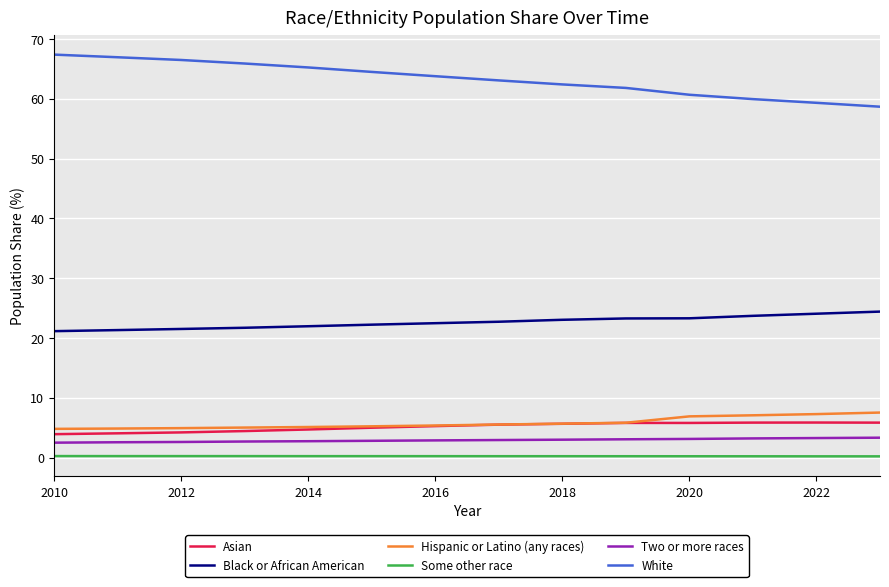

True or false: Black or African American and Two or more races cross at least once.

False